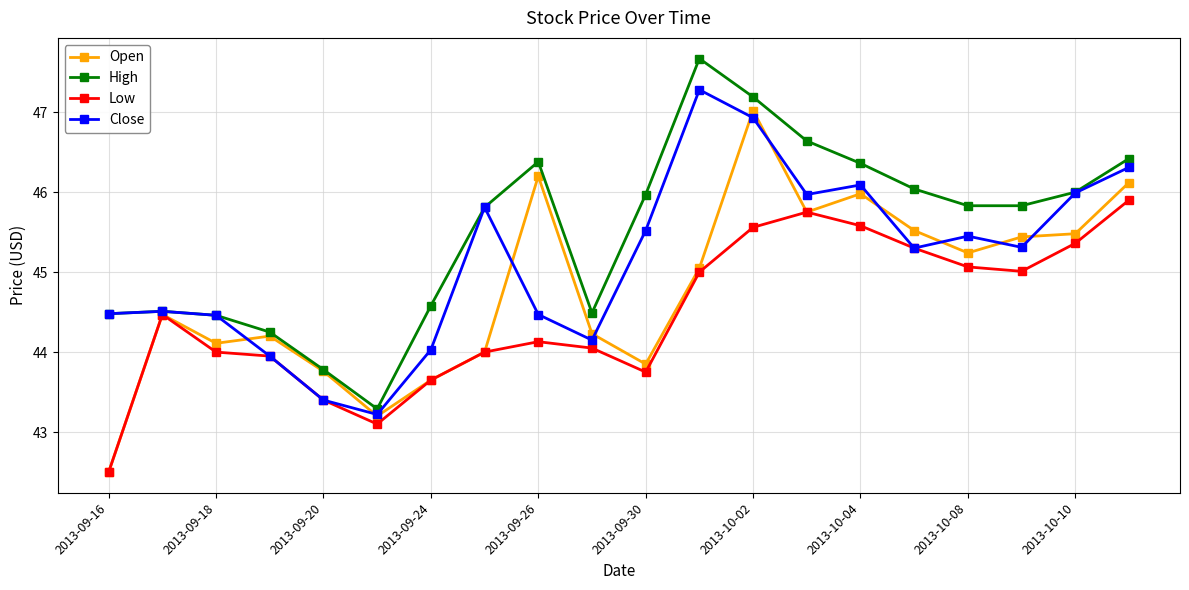

In Close, how many points are higher than both neighbors (excluding endpoints)?

5